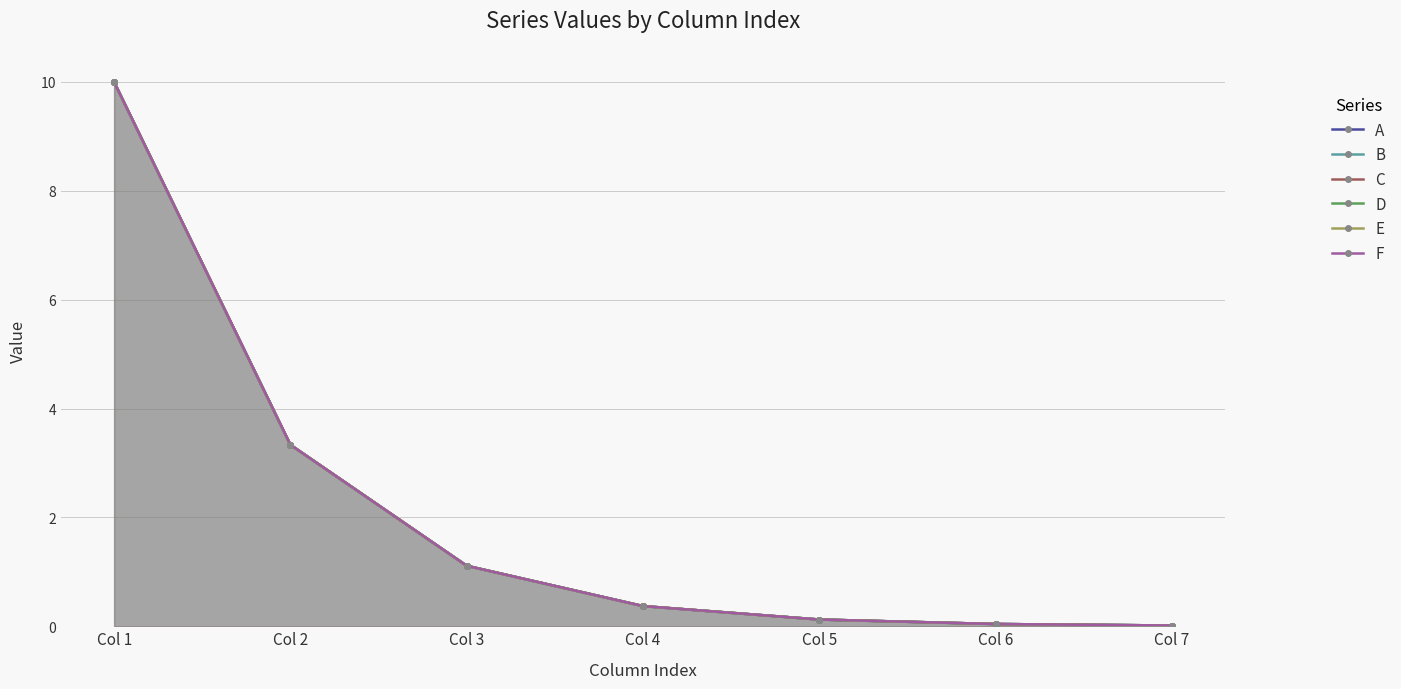

The value of A at Col 7 is 0.0. True or false?

True